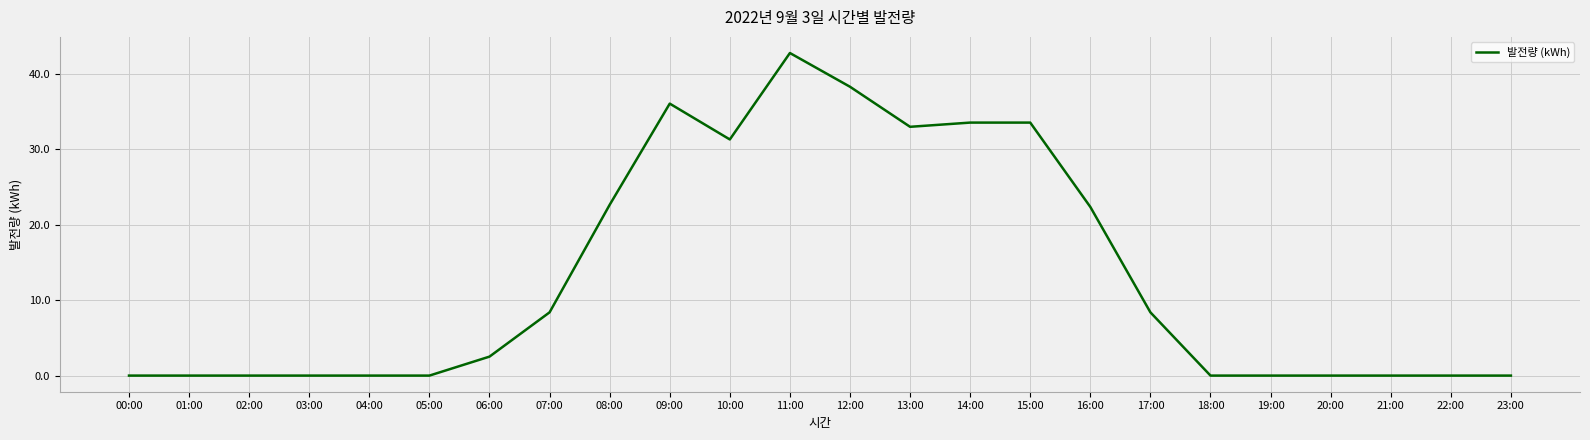

Which label corresponds to the largest value in the chart?

11:00